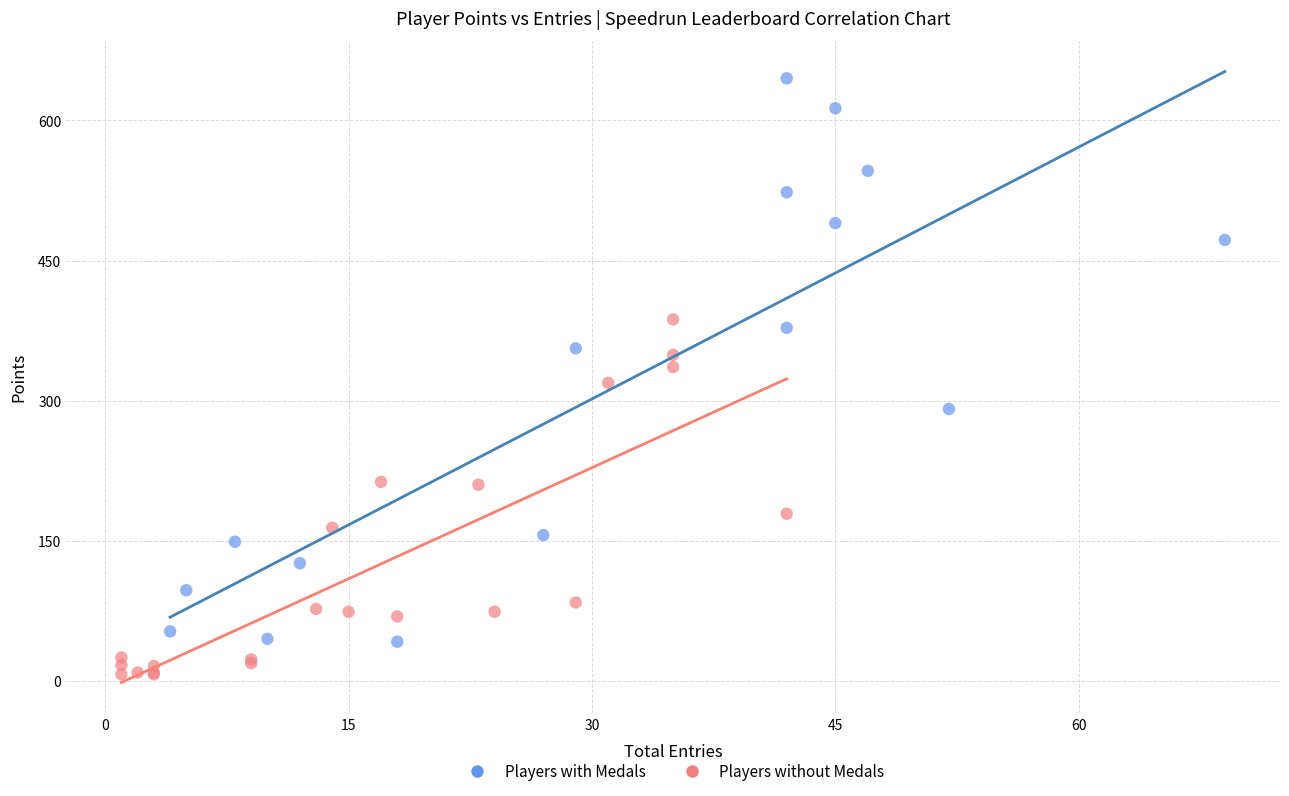

Which series has the largest Y range (max minus min)?

Players with Medals